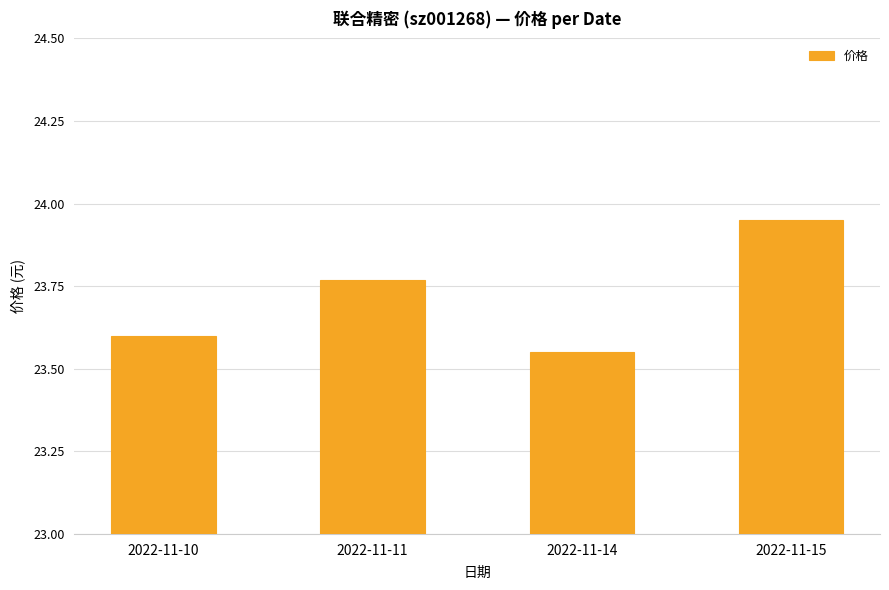

What is the difference between the maximum and minimum values?

0.4